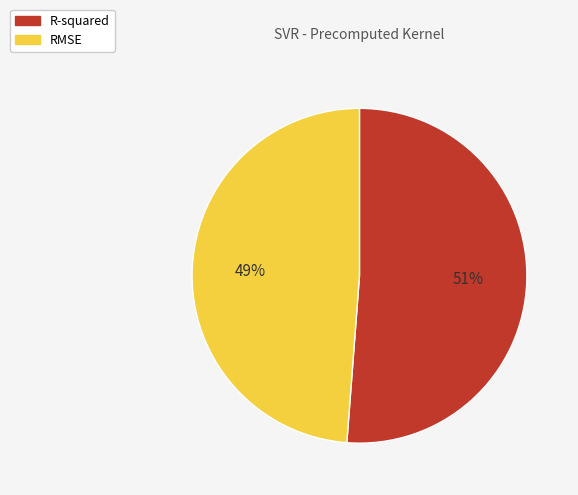

Combined, do R-squared and RMSE account for over 50%?

Yes